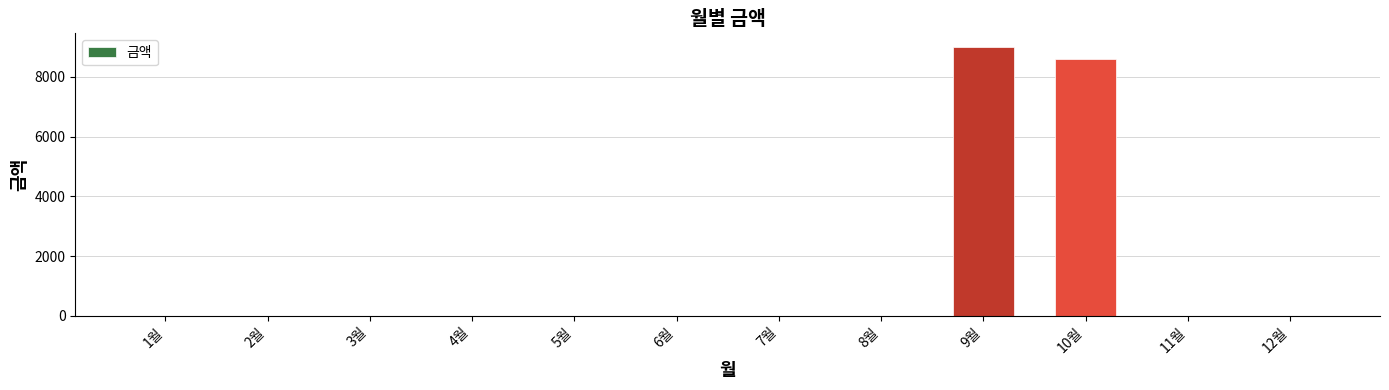

What is the maximum value shown in the chart?

9010